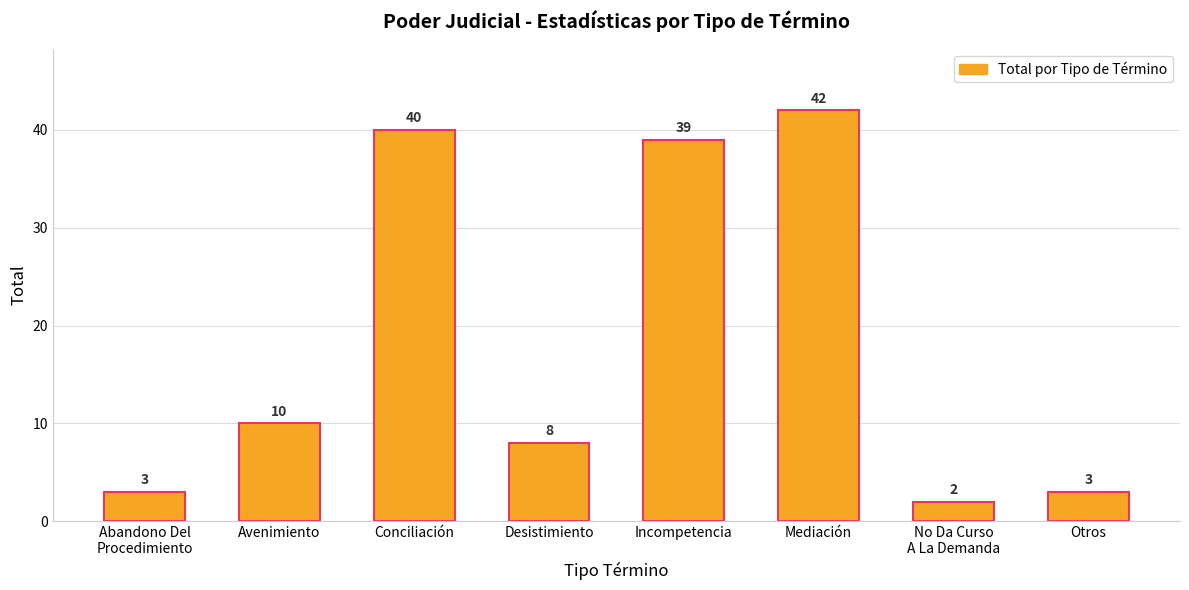

At which category does the chart reach its minimum across all series?

No Da Curso
A La Demanda